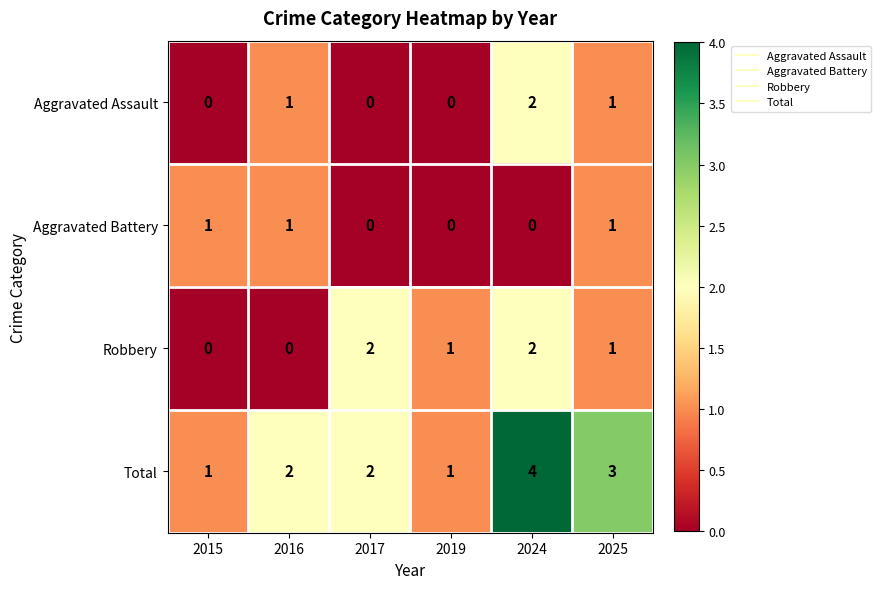

What is the sum of the Aggravated Assault values at 2016 and 2024?

3